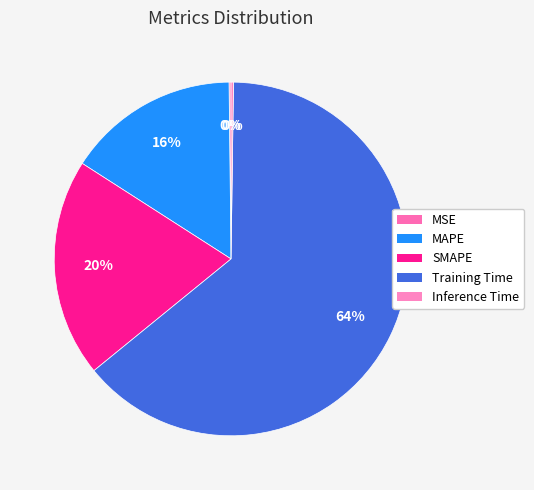

Combined, what portion of the pie is Inference Time and MAPE?

16.0%